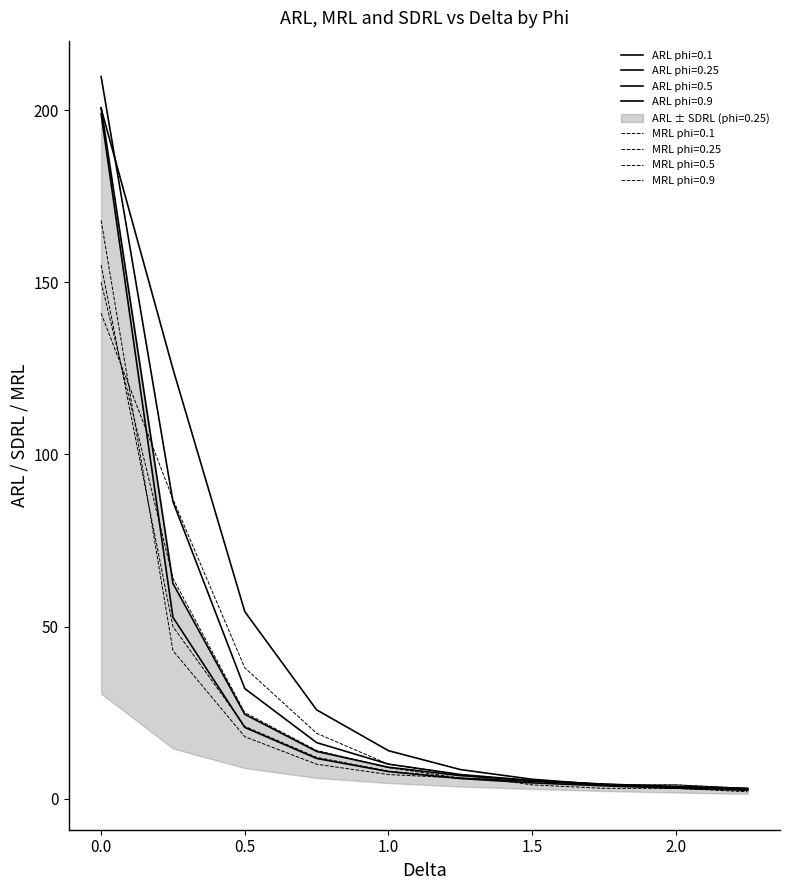

What is the difference between the ARL values at 19 and 36?

11.4